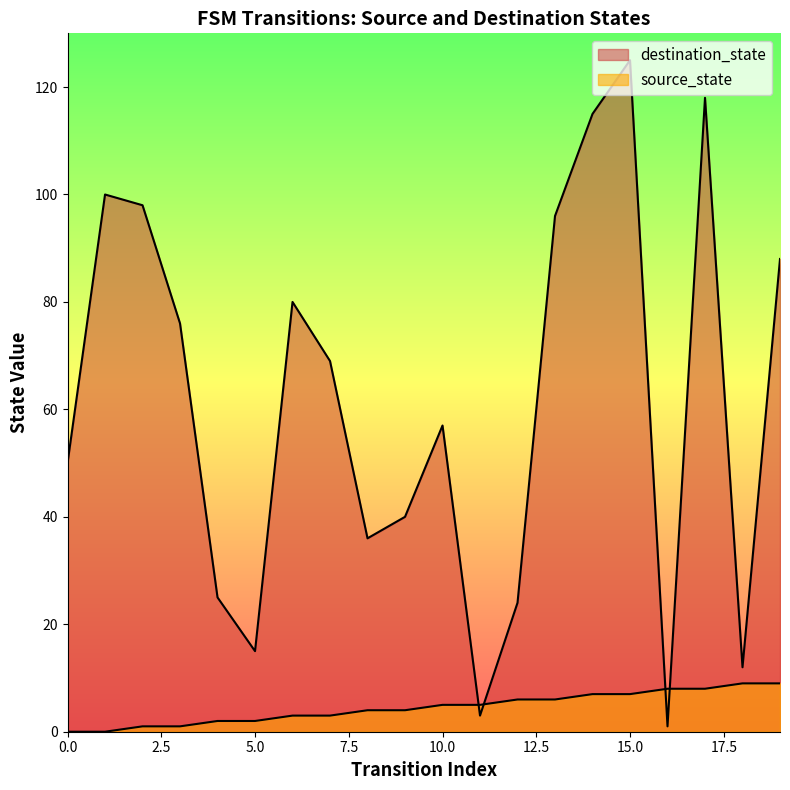

True or false: destination_state has a value of 40 at 9.

True